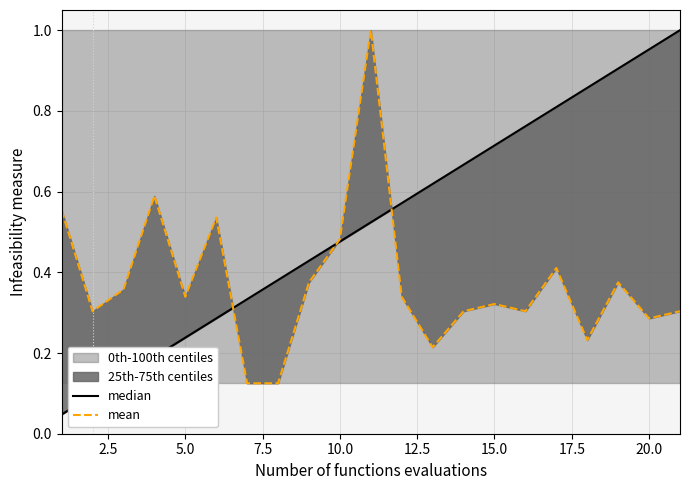

What is the sum of all median values?

11.0